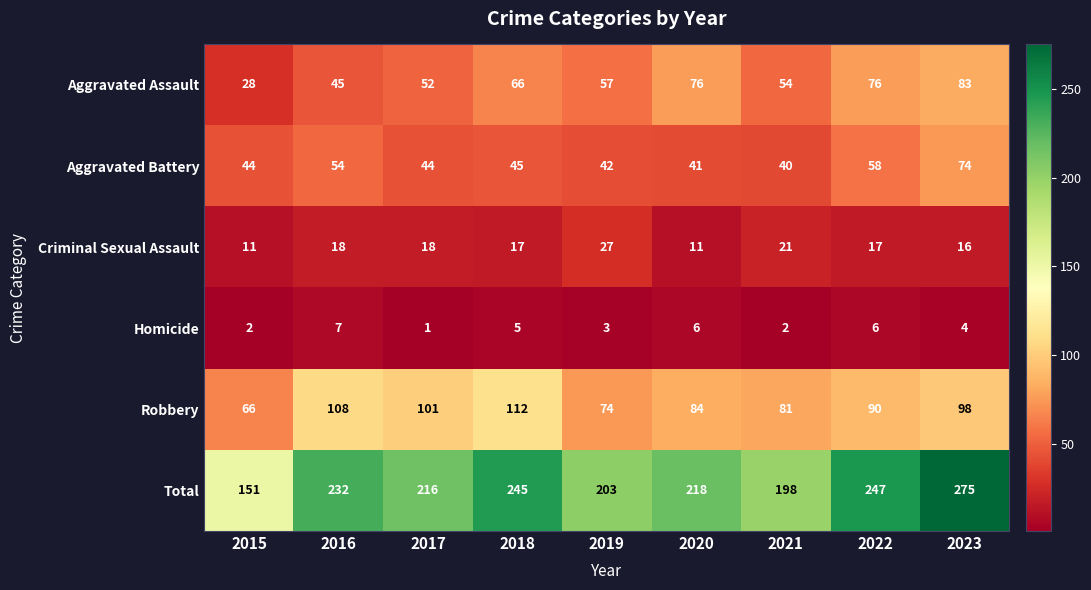

Which series changed the most between 2017 and 2022?

Total